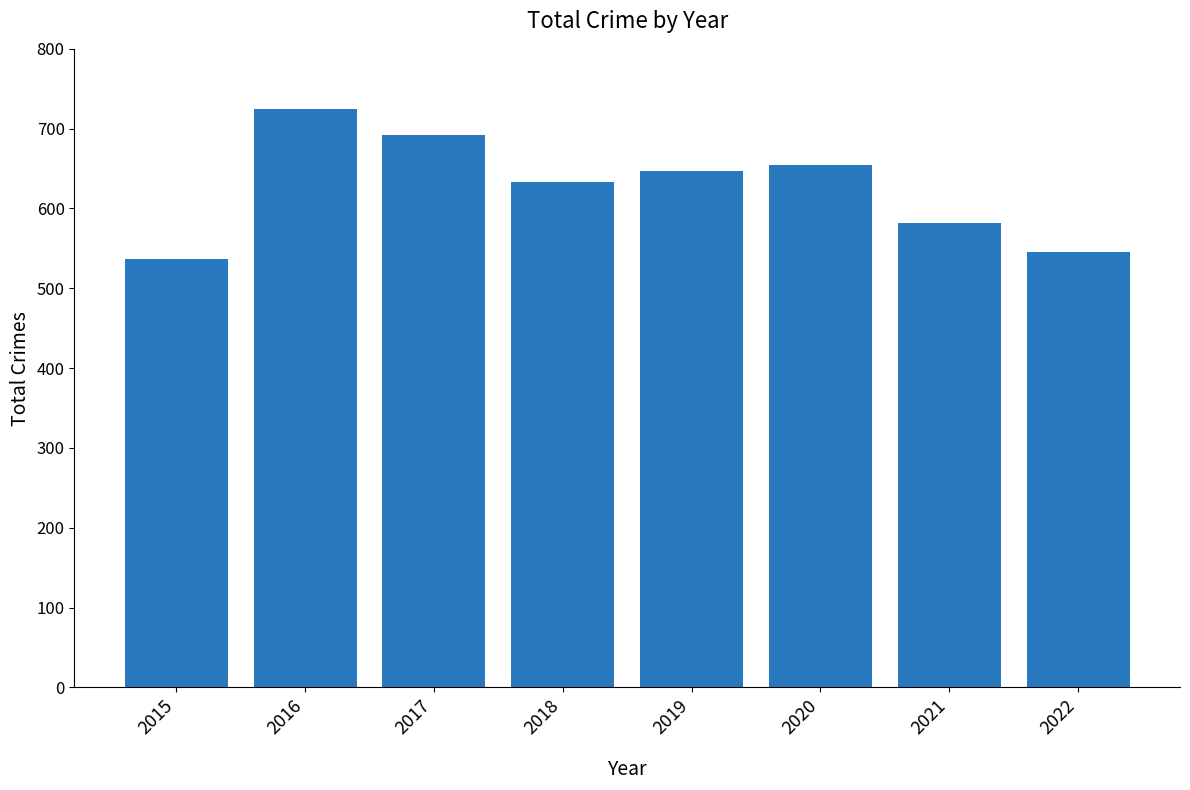

Where does the data first go above 647?

2016